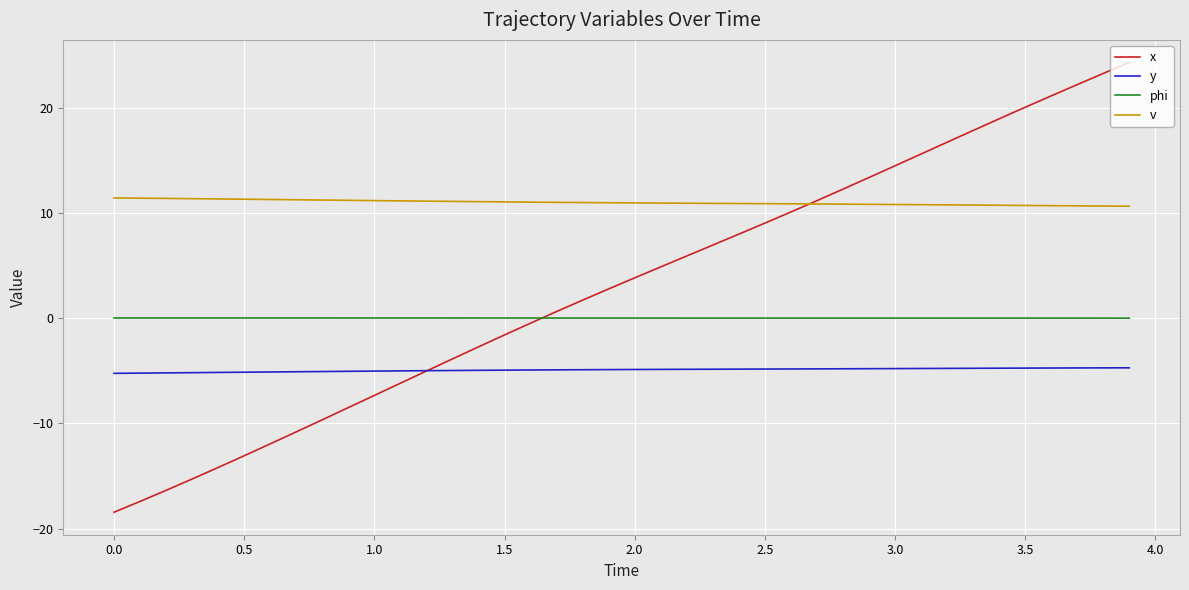

What is the maximum value shown in the chart?

24.3